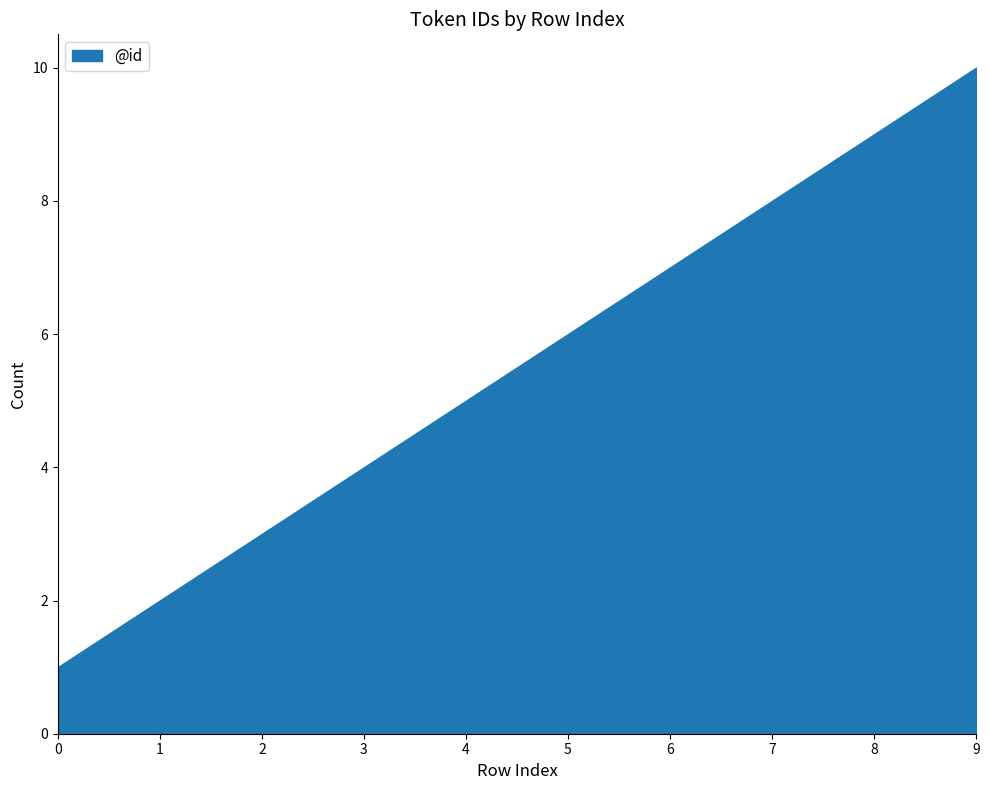

What is the greatest value displayed?

10